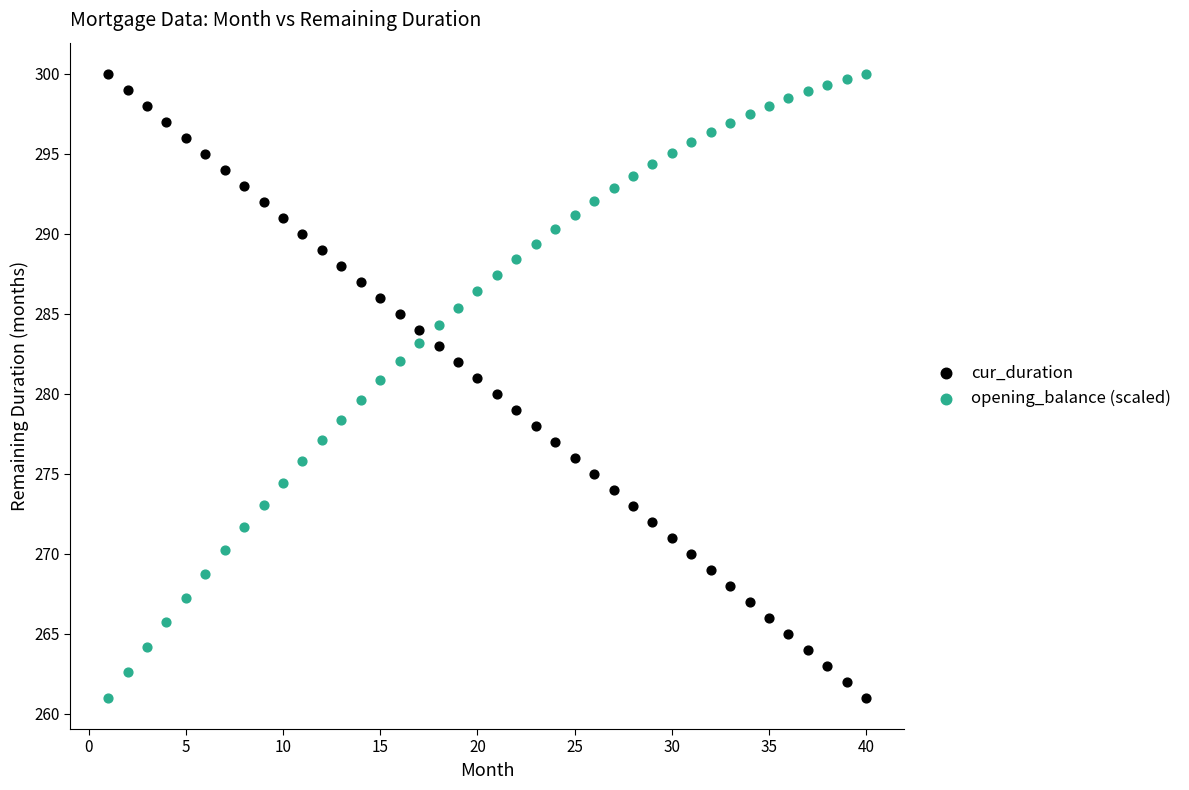

What is the X range (max minus min) for the scatter plot?

39.0